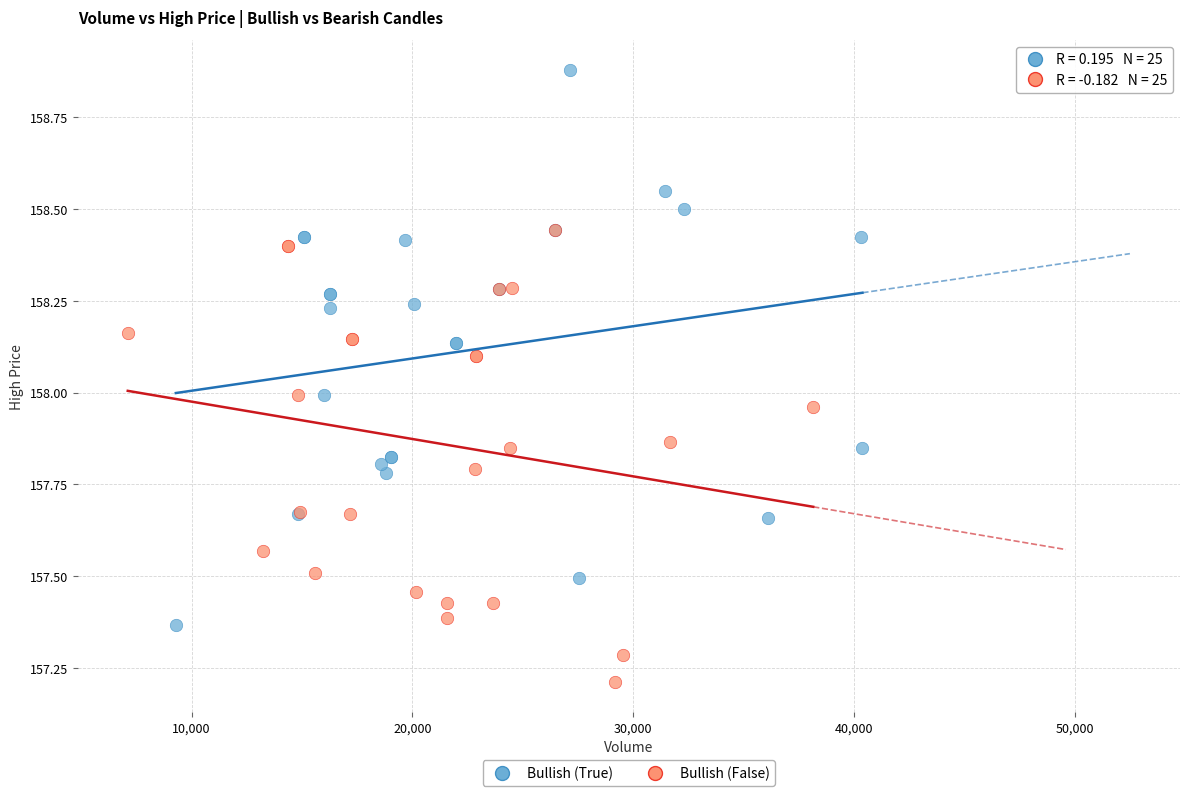

Which series contains the highest Y value?

Bullish (True)